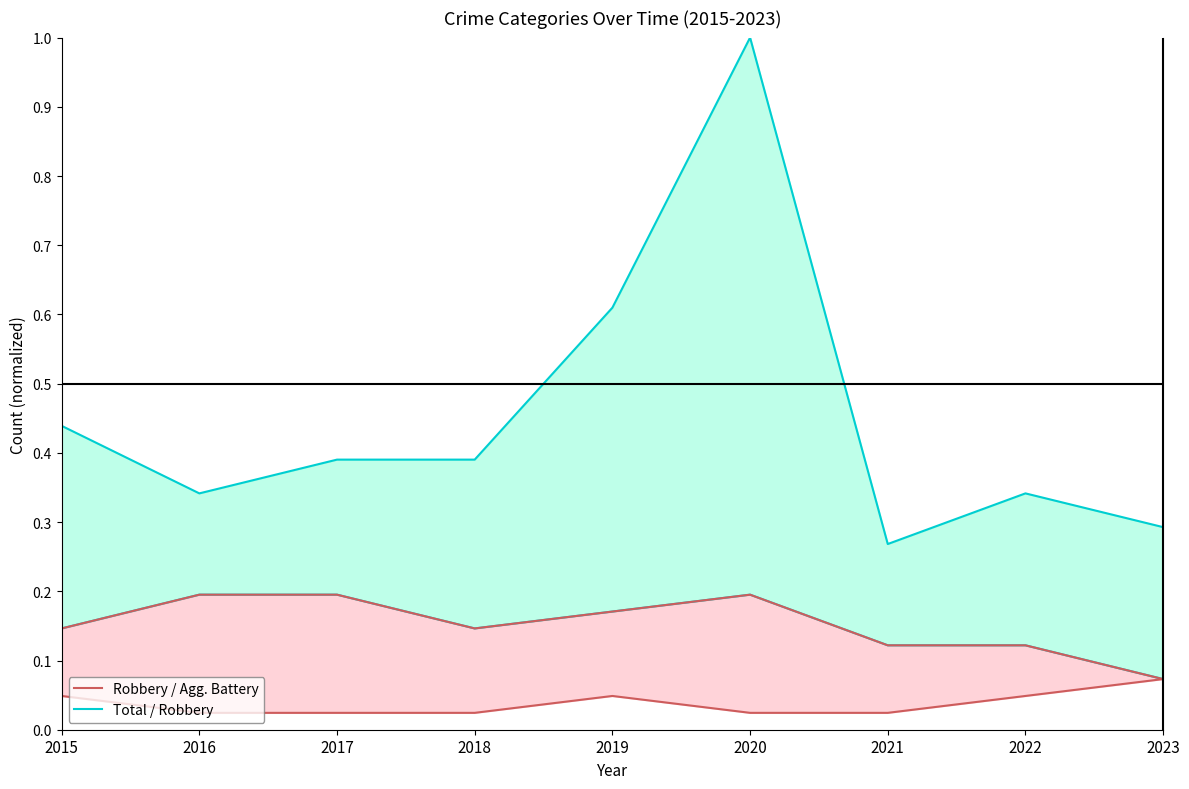

How many distinct data groups are displayed?

4